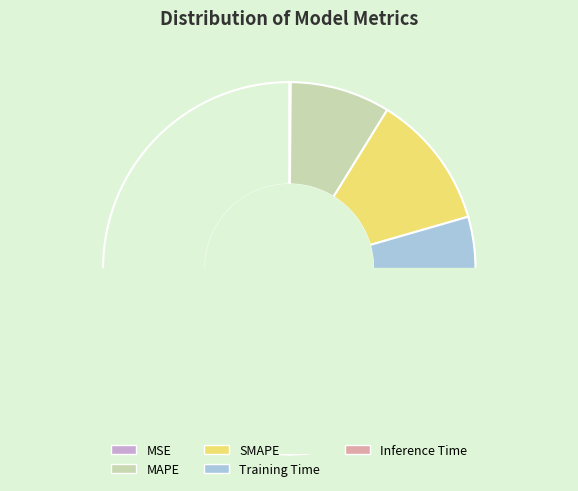

To the nearest percent, what is the average slice percentage?

20%